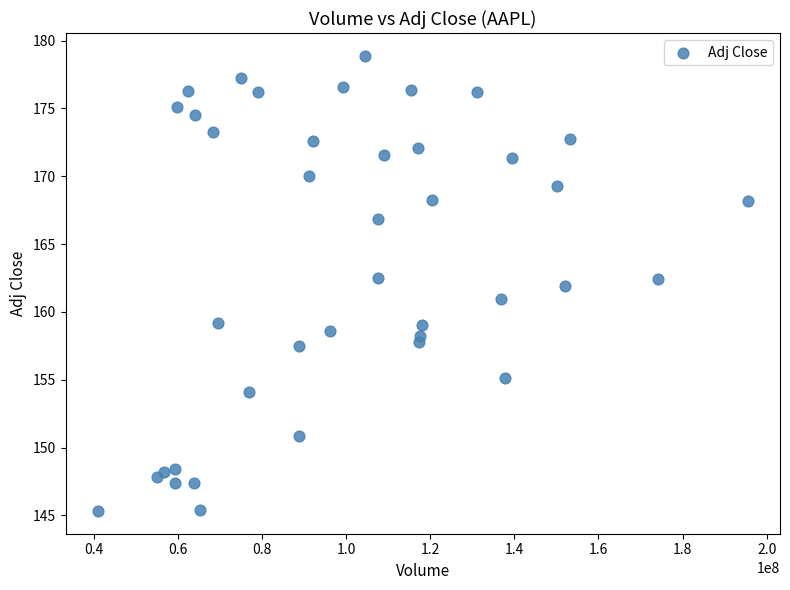

What is the range of X values (max minus min)?

154432700.0